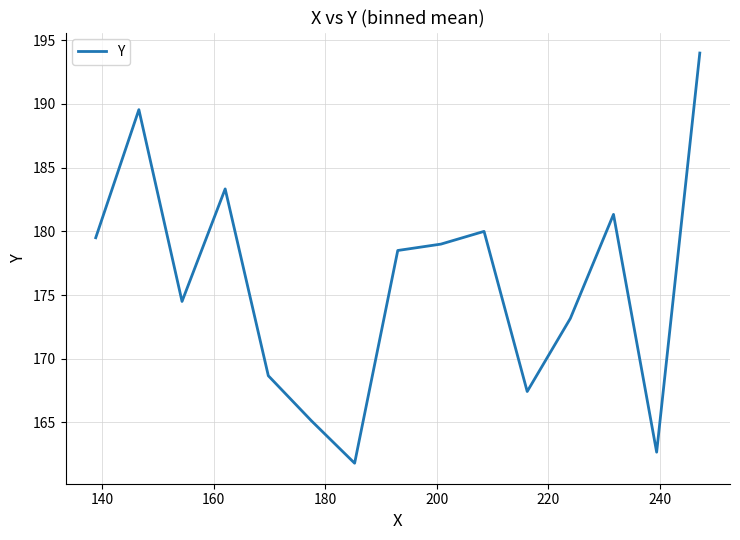

What is the difference between the maximum and minimum values?

32.2